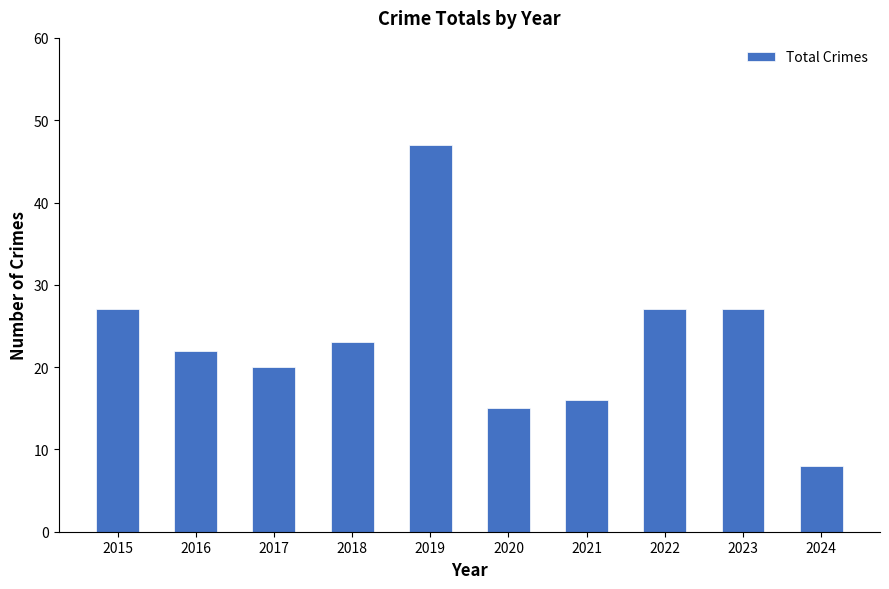

How many series are shown in this chart?

1